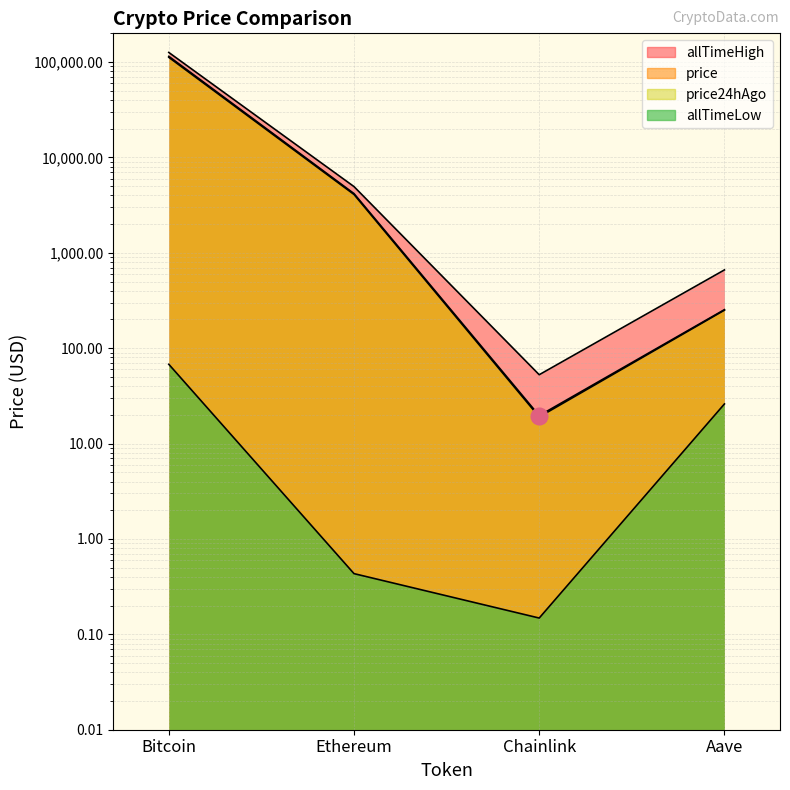

Rank the series by their maximum value, from highest to lowest.

allTimeHigh, price24hAgo, price, allTimeLow